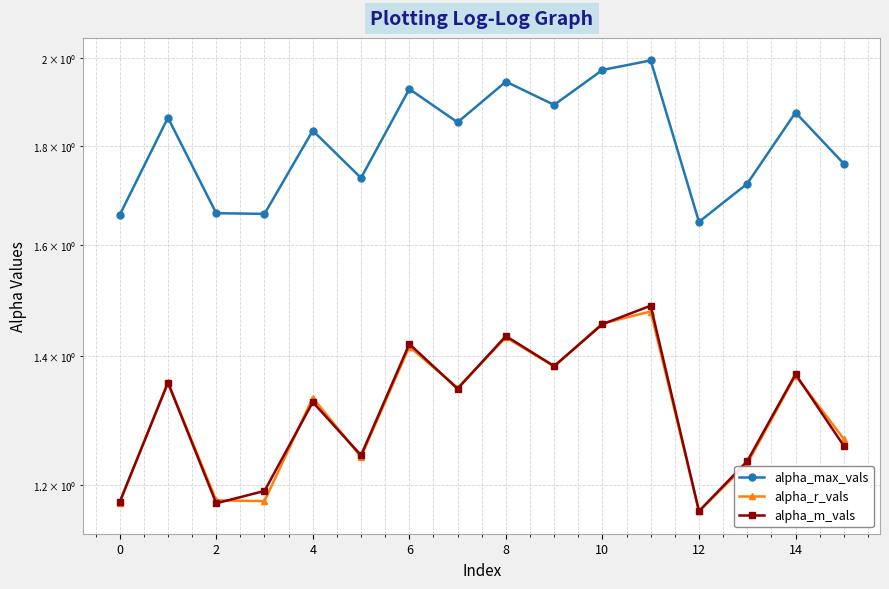

True or false: alpha_r_vals and alpha_max_vals cross at least once.

False